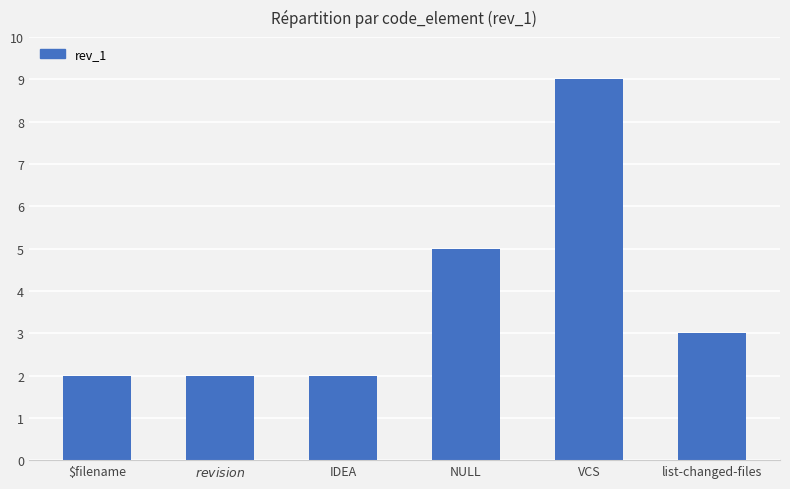

What is the ratio of the value at NULL to the value at IDEA?

2.5